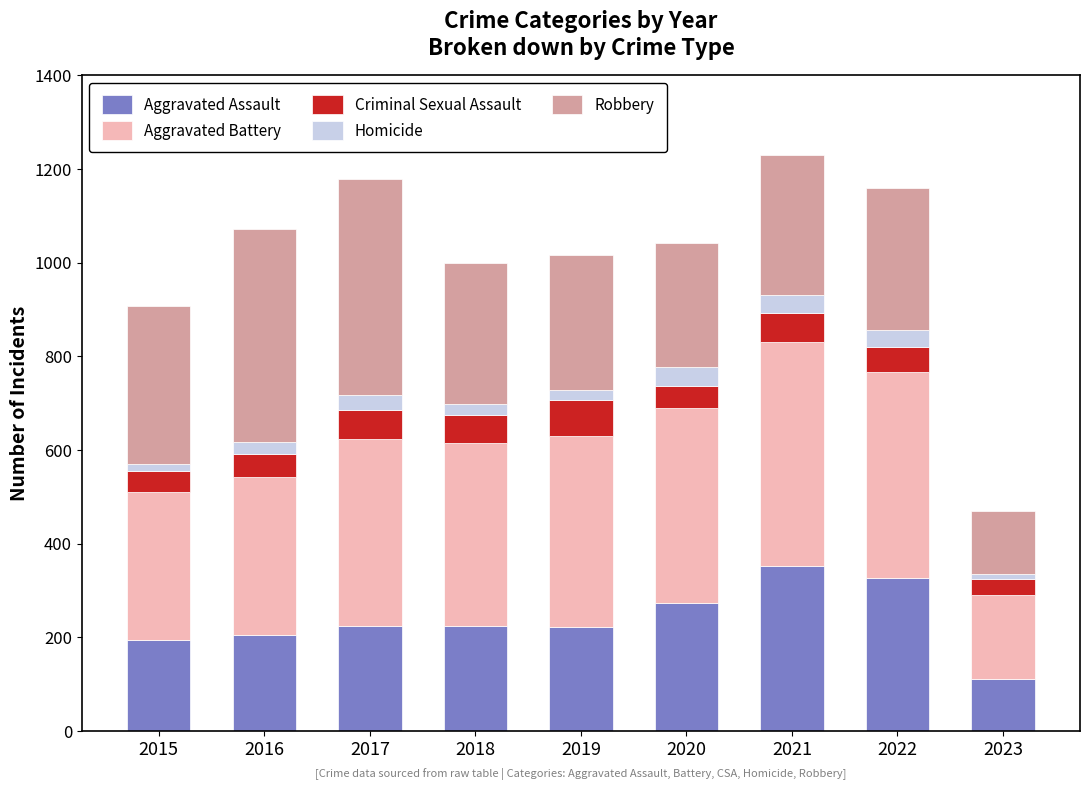

What are all the series names shown in the legend?

Aggravated Assault, Aggravated Battery, Criminal Sexual Assault, Homicide, Robbery